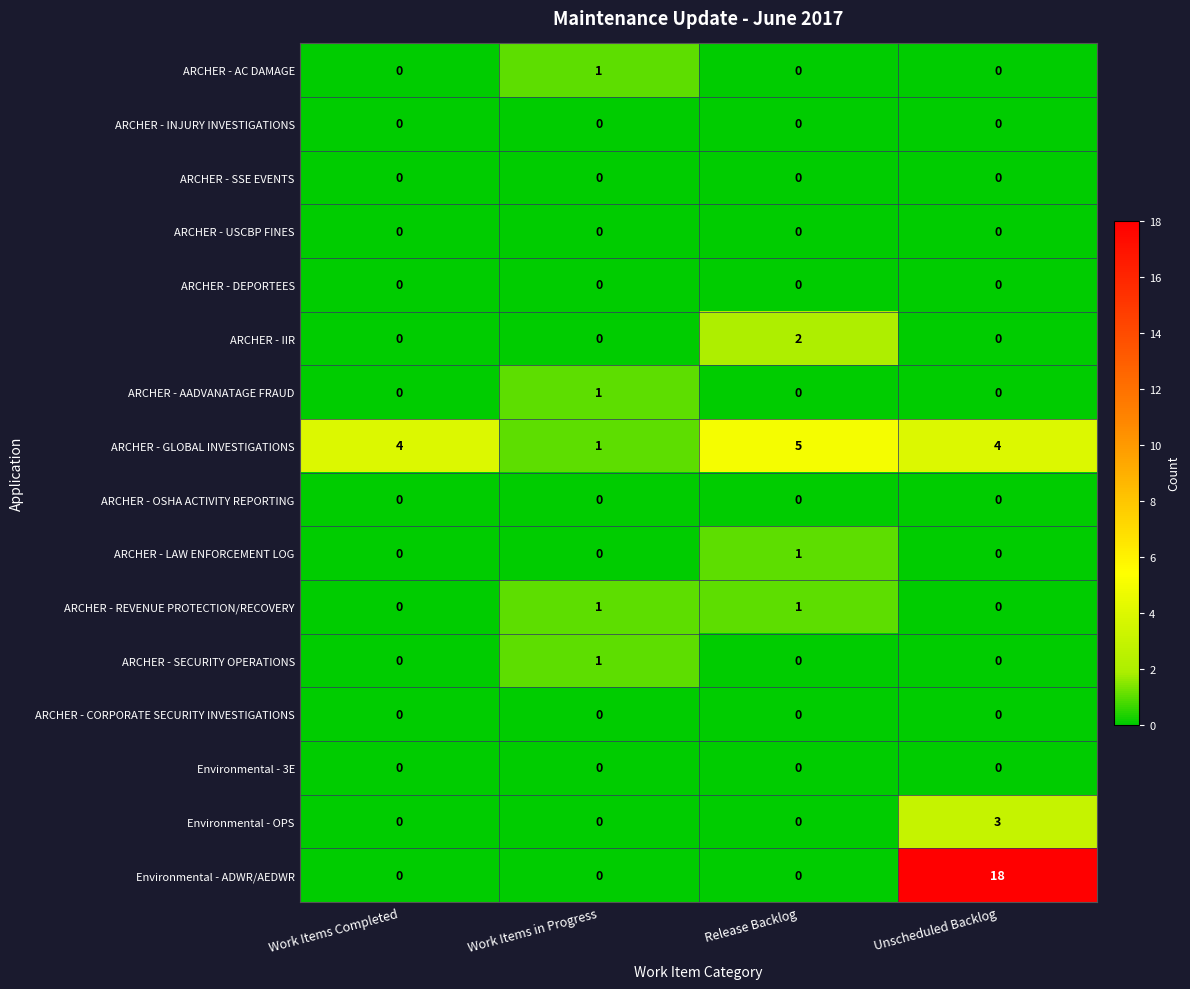

How many categories are shown in the chart?

4